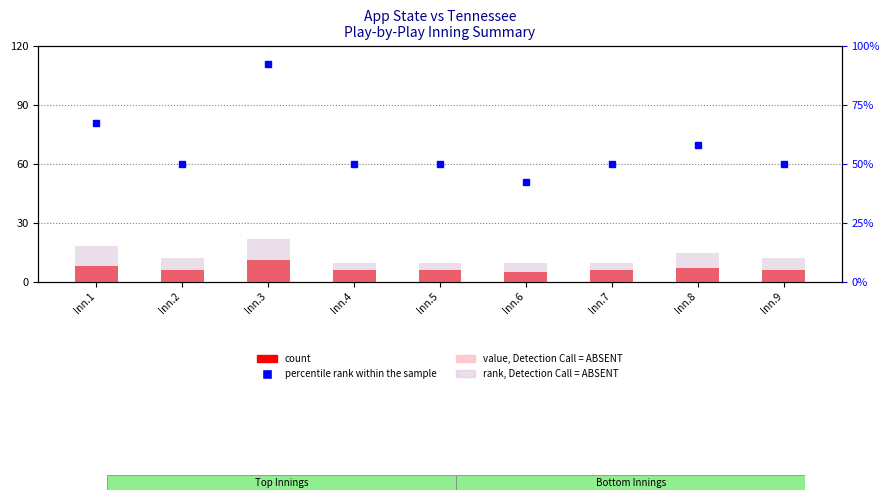

Reading left to right, what are all the values shown in this chart?

count: 8	6	11	6	6	5	6	7	6
value, Detection Call = ABSENT: 3	2	4	2	2	2	2	3	2
percentile rank within the sample: 67	50	92	50	50	42	50	58	50
rank, Detection Call = ABSENT: 15	10	18	8	8	8	8	12	10